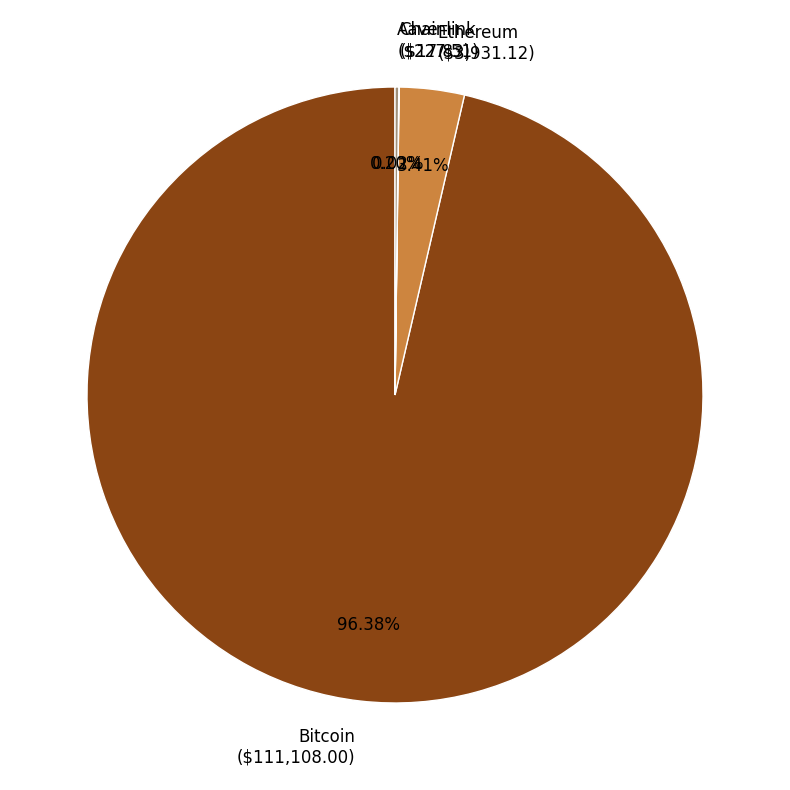

Does Ethereum account for over 50% of the chart?

No